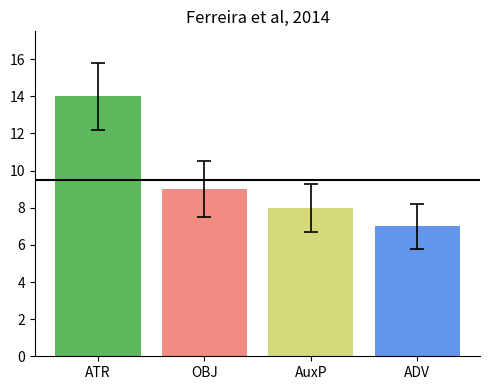

Rank the categories by value from lowest to highest.

ADV, AuxP, OBJ, ATR